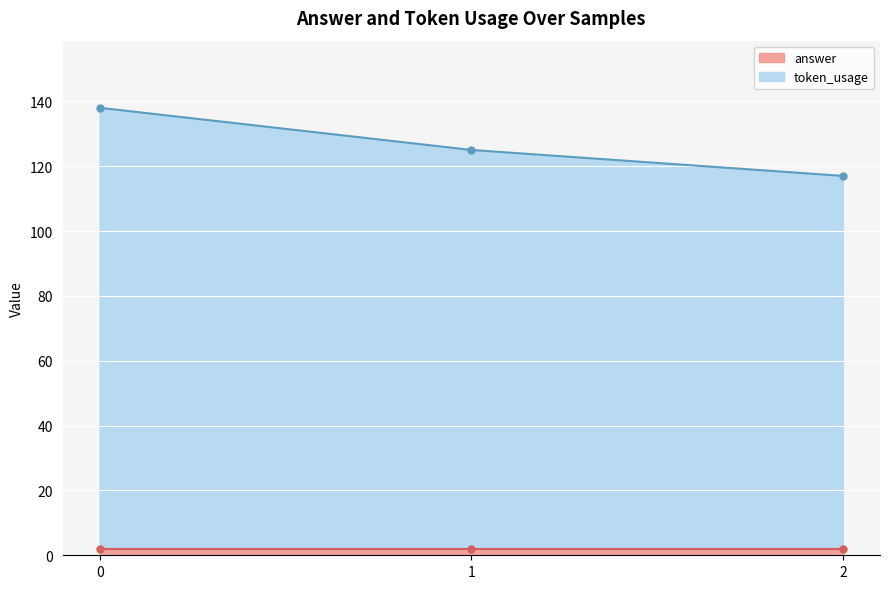

What is the value of the token_usage point at the 1st from the left?

138